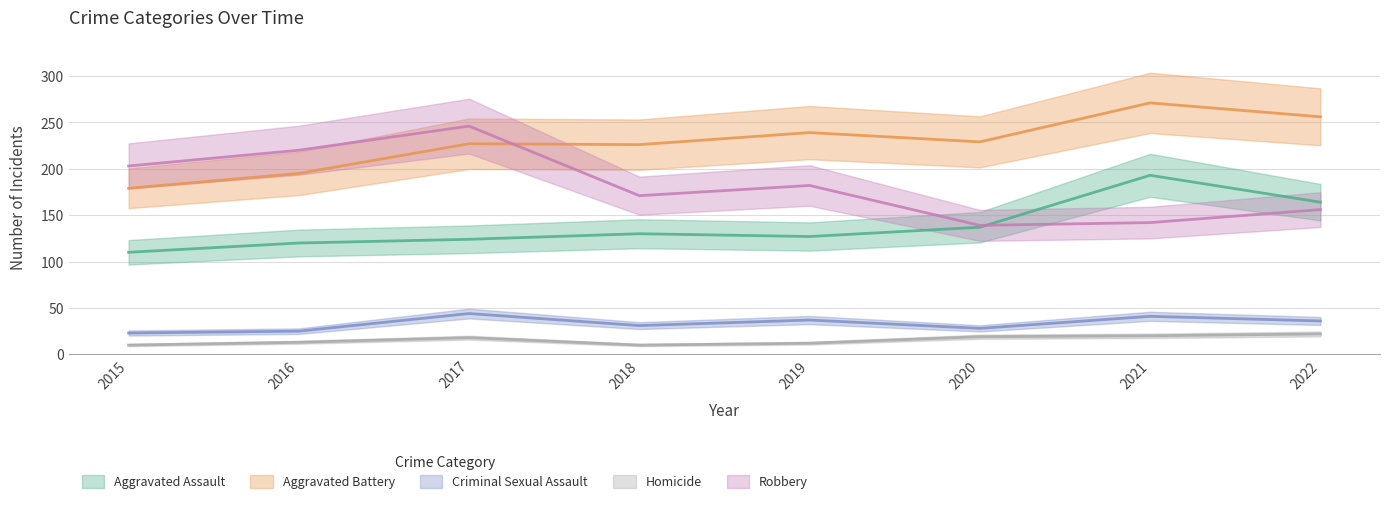

The value of Robbery at 2015 is 355. True or false?

False